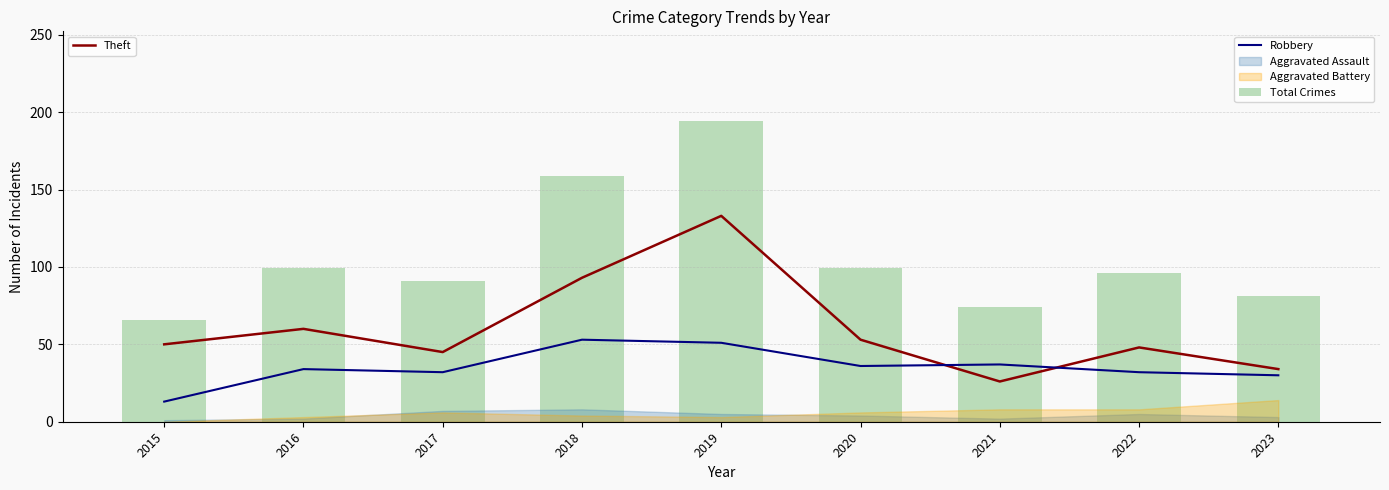

The Total Crimes series shows 62 at 2022. True or false?

False